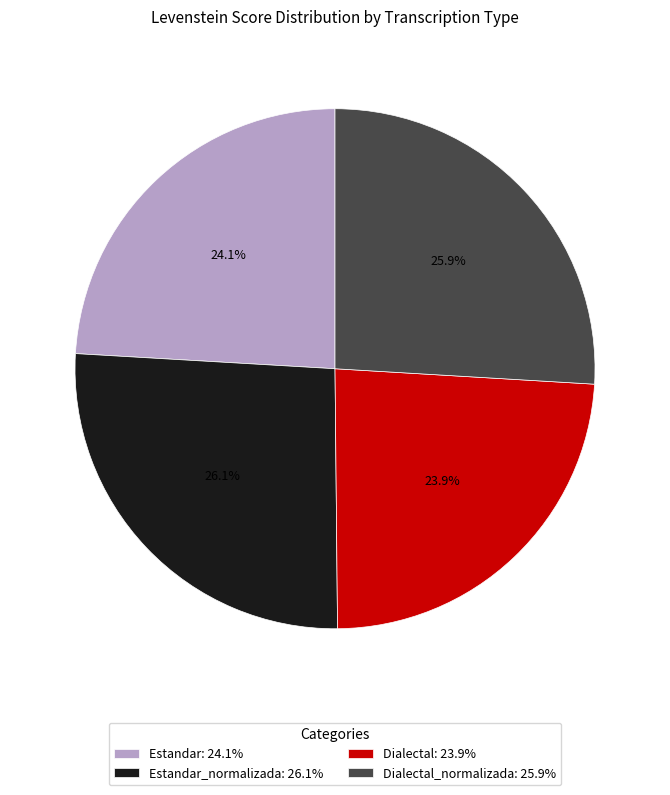

Does Dialectal_normalizada: 25.9% account for over 50% of the chart?

No